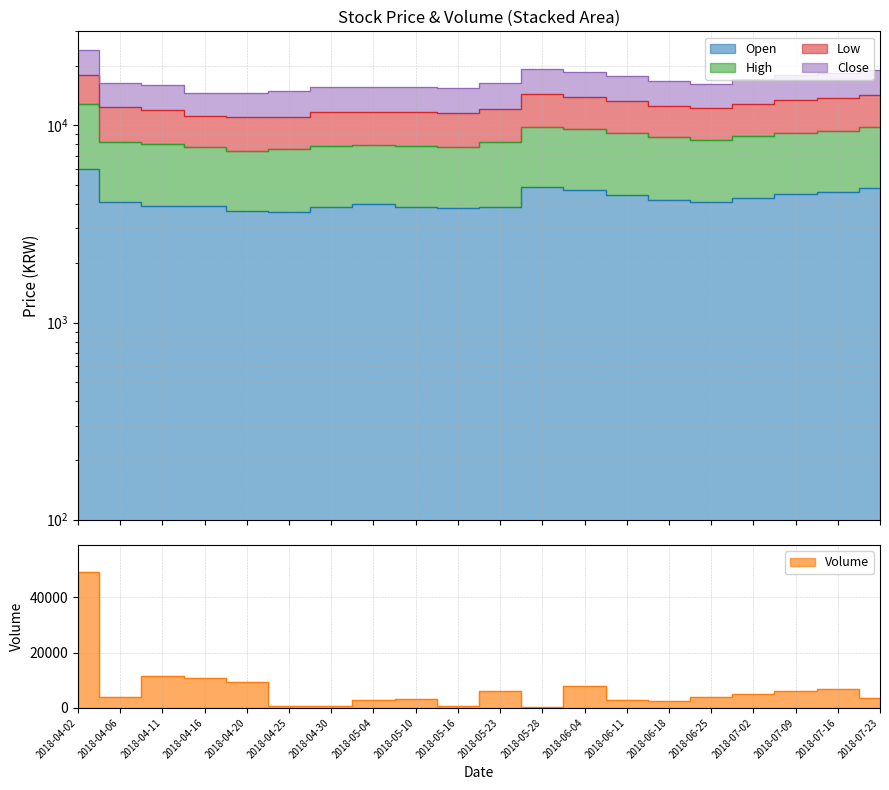

How many data points in Open are above 4100?

9